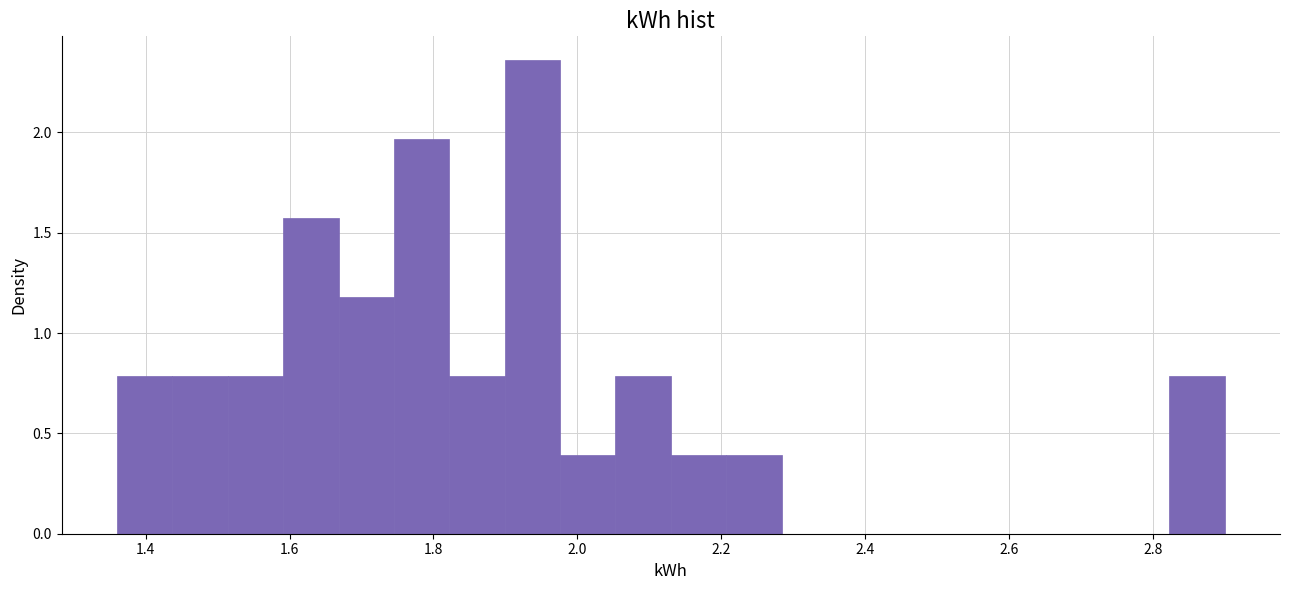

Read against the x-axis, roughly where is the centre of the tallest bar?

1.94